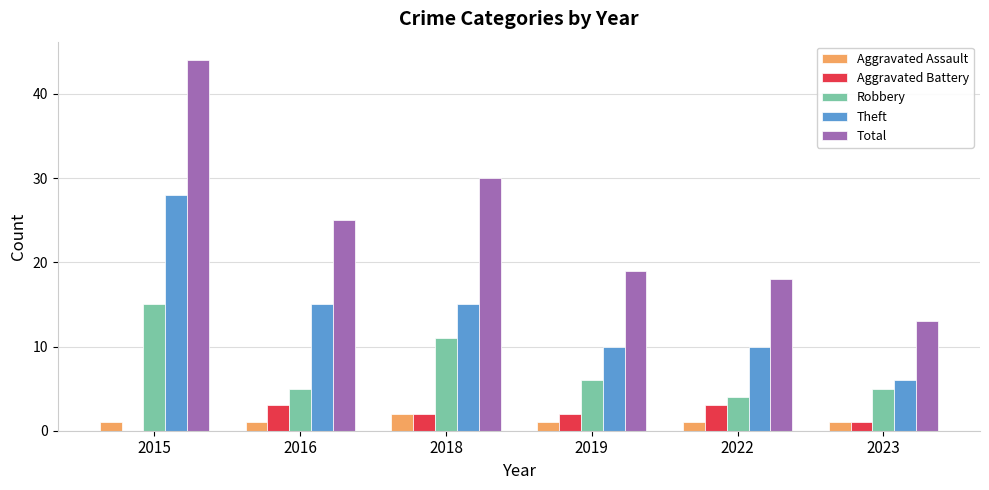

Reading right to left, extract all data points from this chart.

Aggravated Assault: 2023=1	2022=1	2019=1	2018=2	2016=1	2015=1
Aggravated Battery: 2023=1	2022=3	2019=2	2018=2	2016=3	2015=0
Robbery: 2023=5	2022=4	2019=6	2018=11	2016=5	2015=15
Theft: 2023=6	2022=10	2019=10	2018=15	2016=15	2015=28
Total: 2023=13	2022=18	2019=19	2018=30	2016=25	2015=44